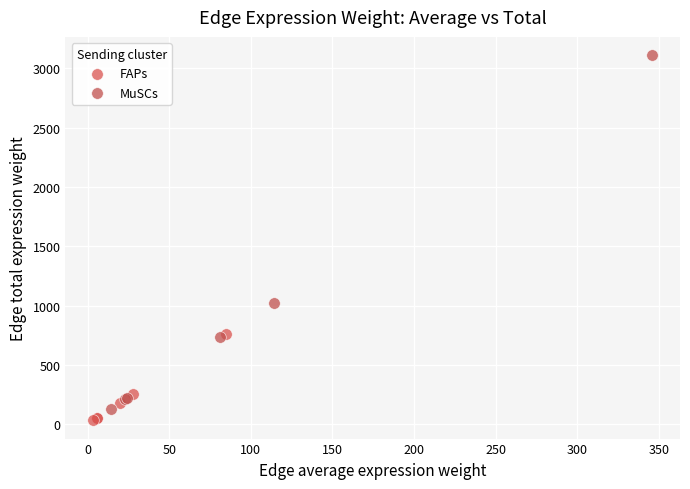

Which series has the largest Y range (max minus min)?

MuSCs